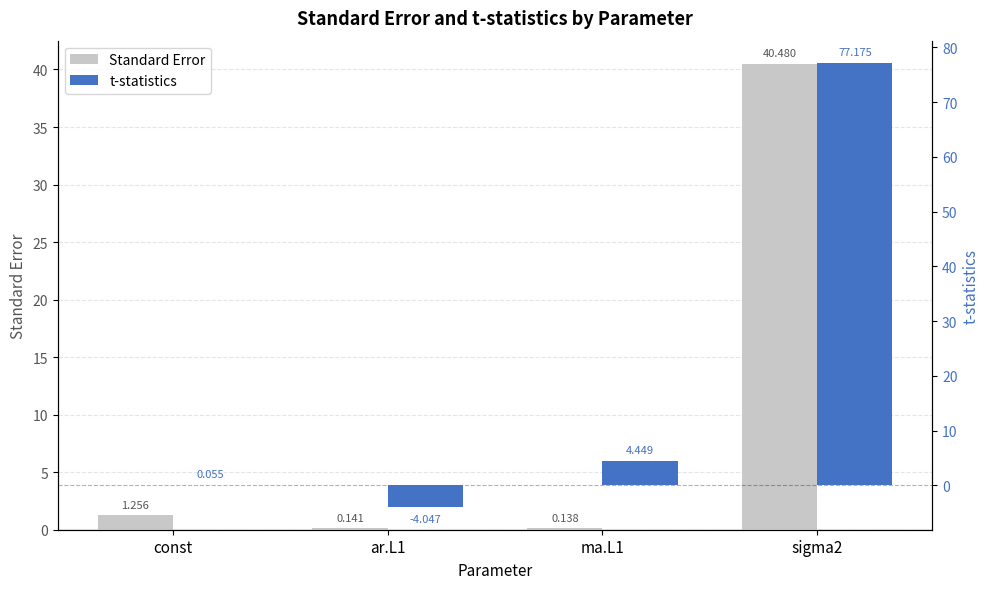

Rank the series at ma.L1 from highest to lowest value.

t-statistics, Standard Error